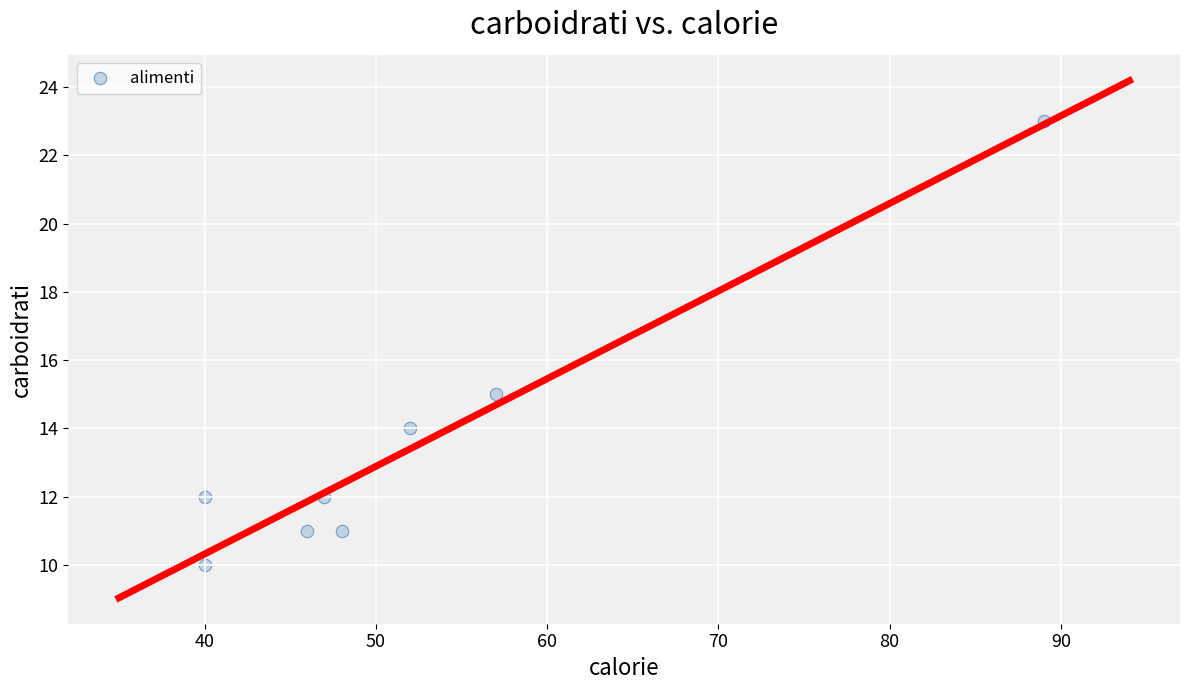

What Y value in the scatter plot is closest to 16?

15